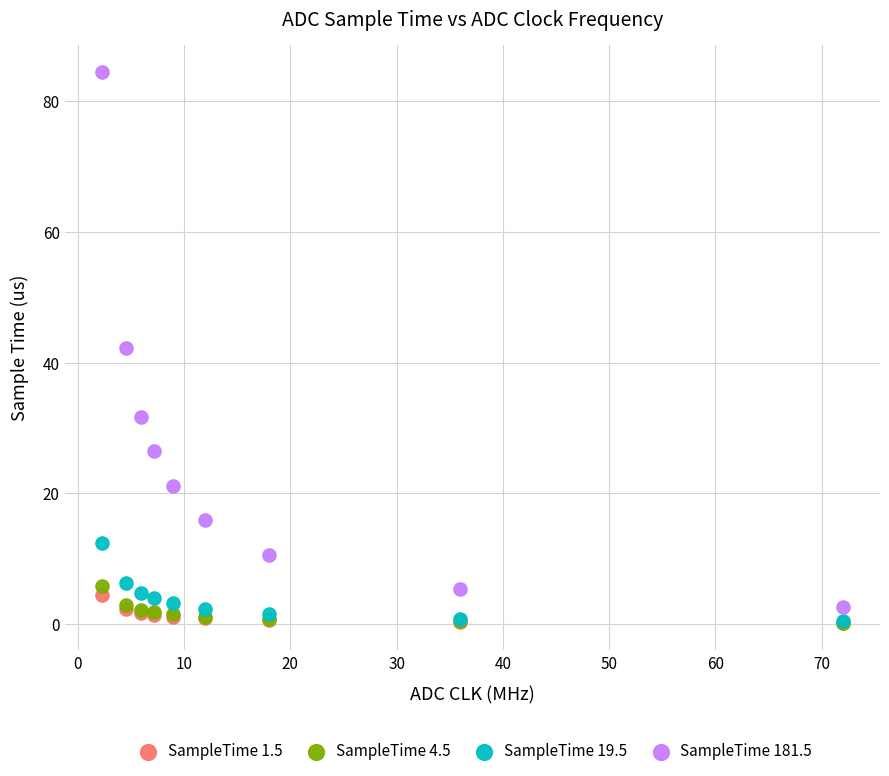

Which series has the largest Y range (max minus min)?

SampleTime 181.5